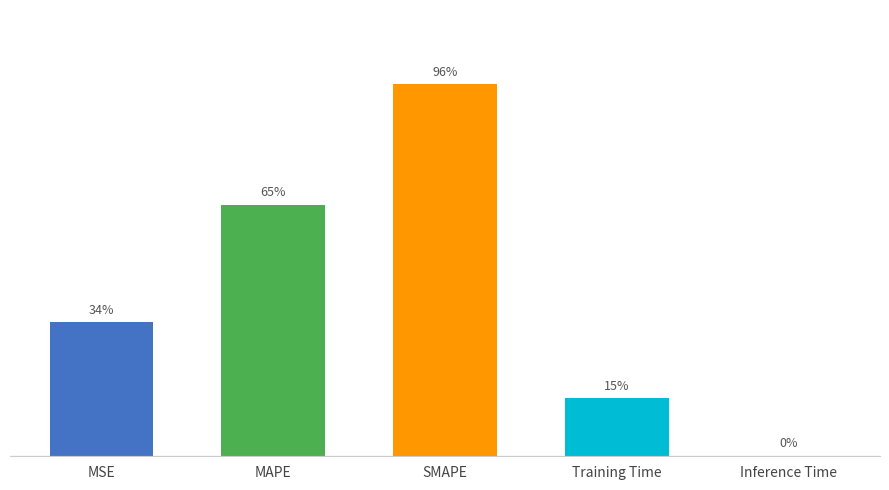

What is the label of the 2nd bar from the left?

MAPE